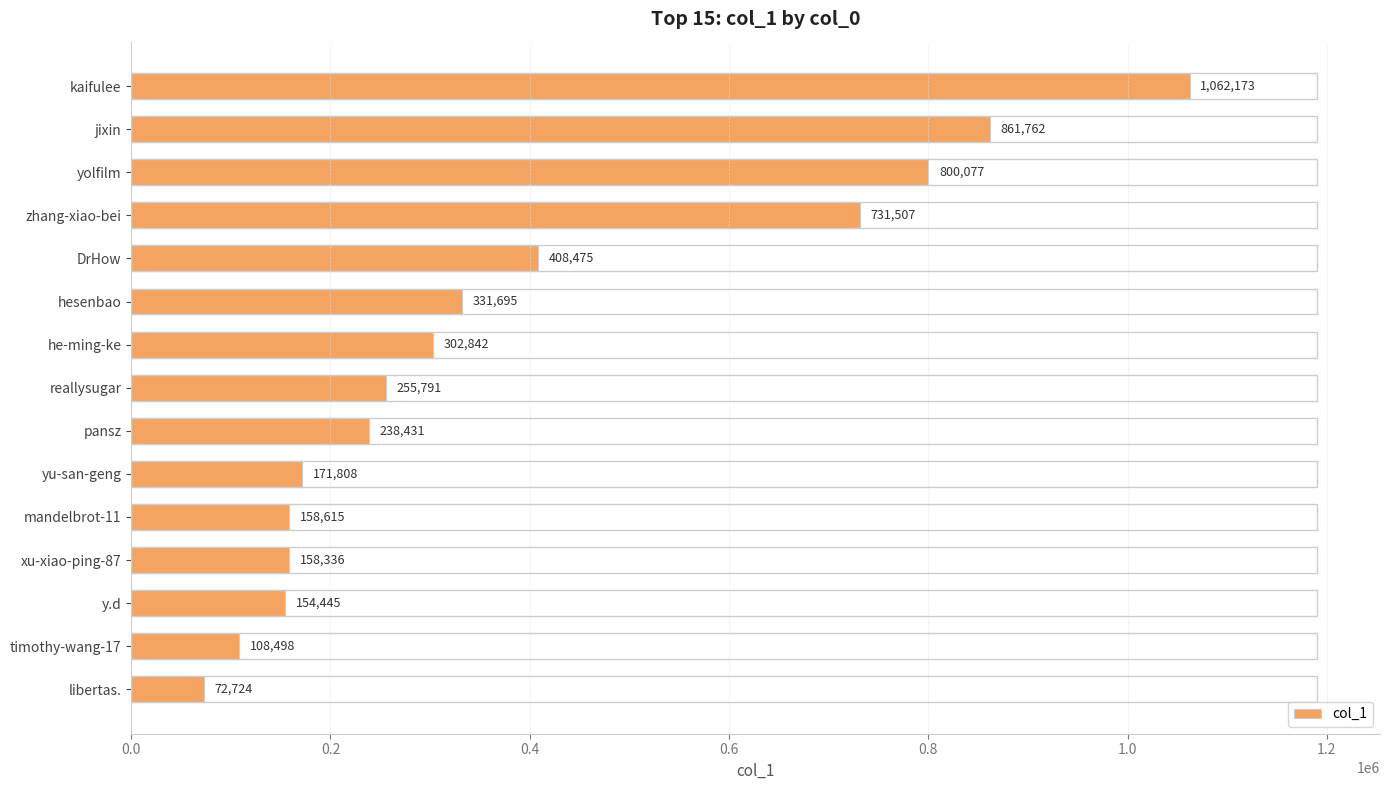

At which label is the value closest to 567448?

DrHow